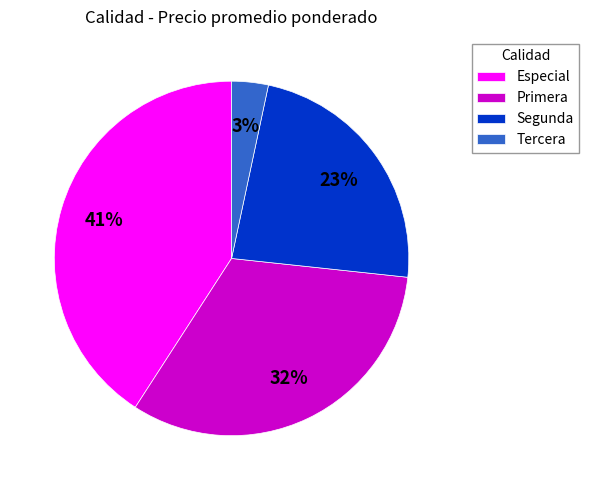

Which has a higher value, Especial or Segunda?

Especial